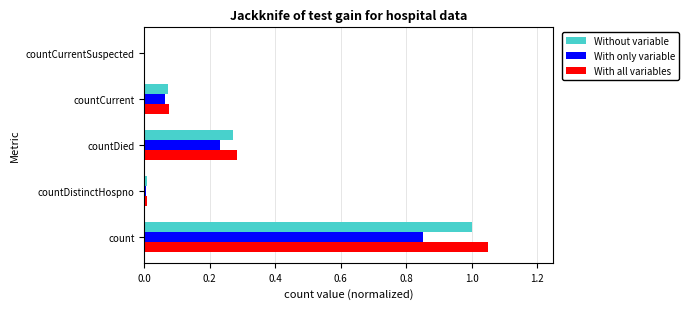

The Without variable series shows 0.5 at countCurrentSuspected. True or false?

False